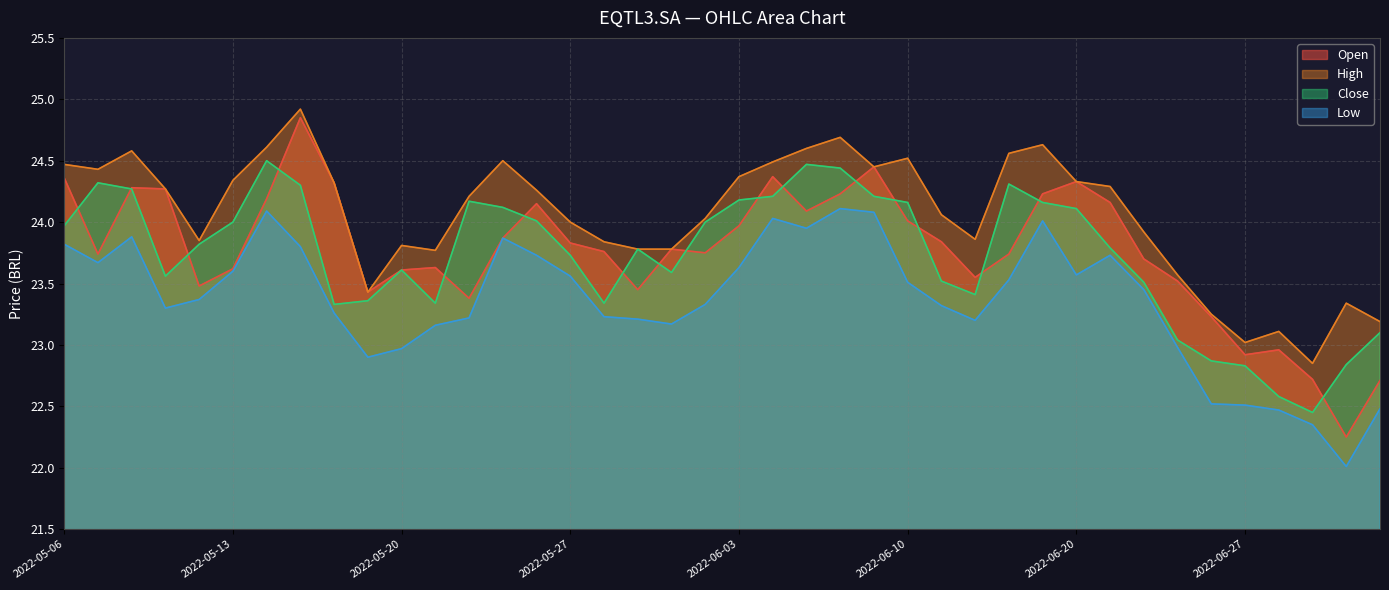

Where is the first local maximum for High?

2022-05-10